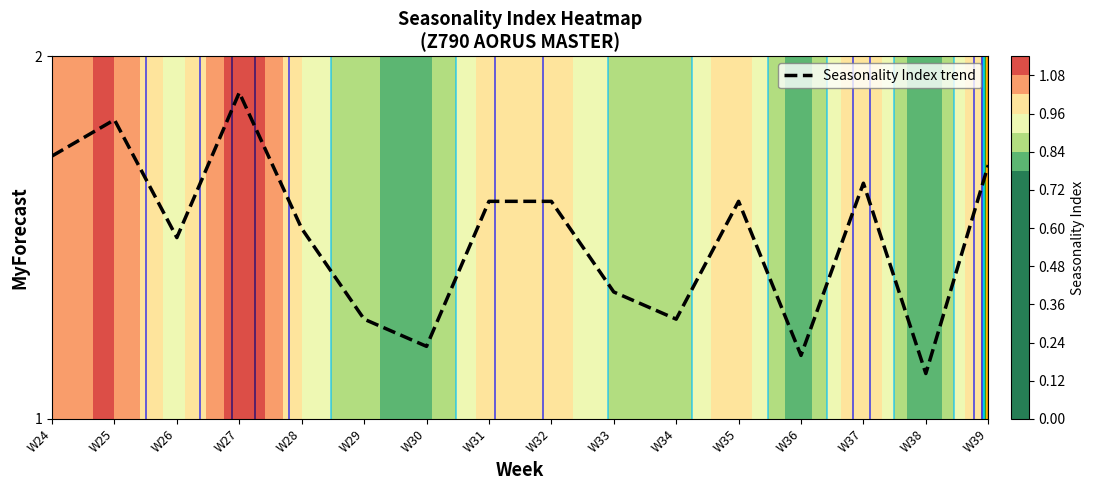

Rank the categories by value from lowest to highest.

W38, W36, W30, W29, W34, W33, W26, W28, W31, W32, W35, W37, W39, W24, W25, W27